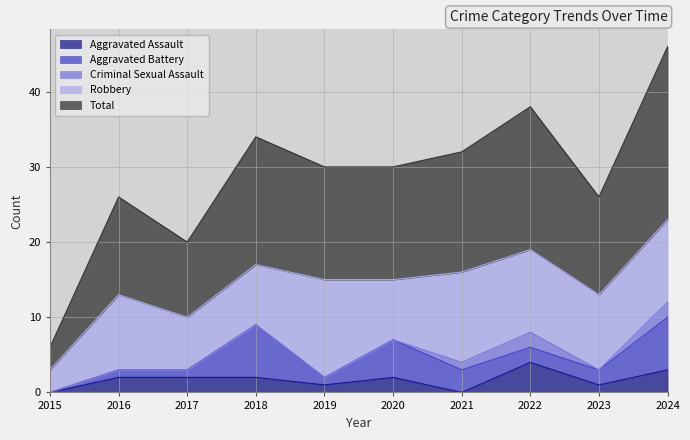

Reading left to right, list all the values displayed in this chart.

Aggravated Assault: 2015=0	2016=2	2017=2	2018=2	2019=1	2020=2	2021=0	2022=4	2023=1	2024=3
Aggravated Battery: 2015=0	2016=1	2017=1	2018=7	2019=1	2020=5	2021=3	2022=2	2023=2	2024=7
Criminal Sexual Assault: 2015=0	2016=0	2017=0	2018=0	2019=0	2020=0	2021=1	2022=2	2023=0	2024=2
Robbery: 2015=3	2016=10	2017=7	2018=8	2019=13	2020=8	2021=12	2022=11	2023=10	2024=11
Total: 2015=3	2016=13	2017=10	2018=17	2019=15	2020=15	2021=16	2022=19	2023=13	2024=23